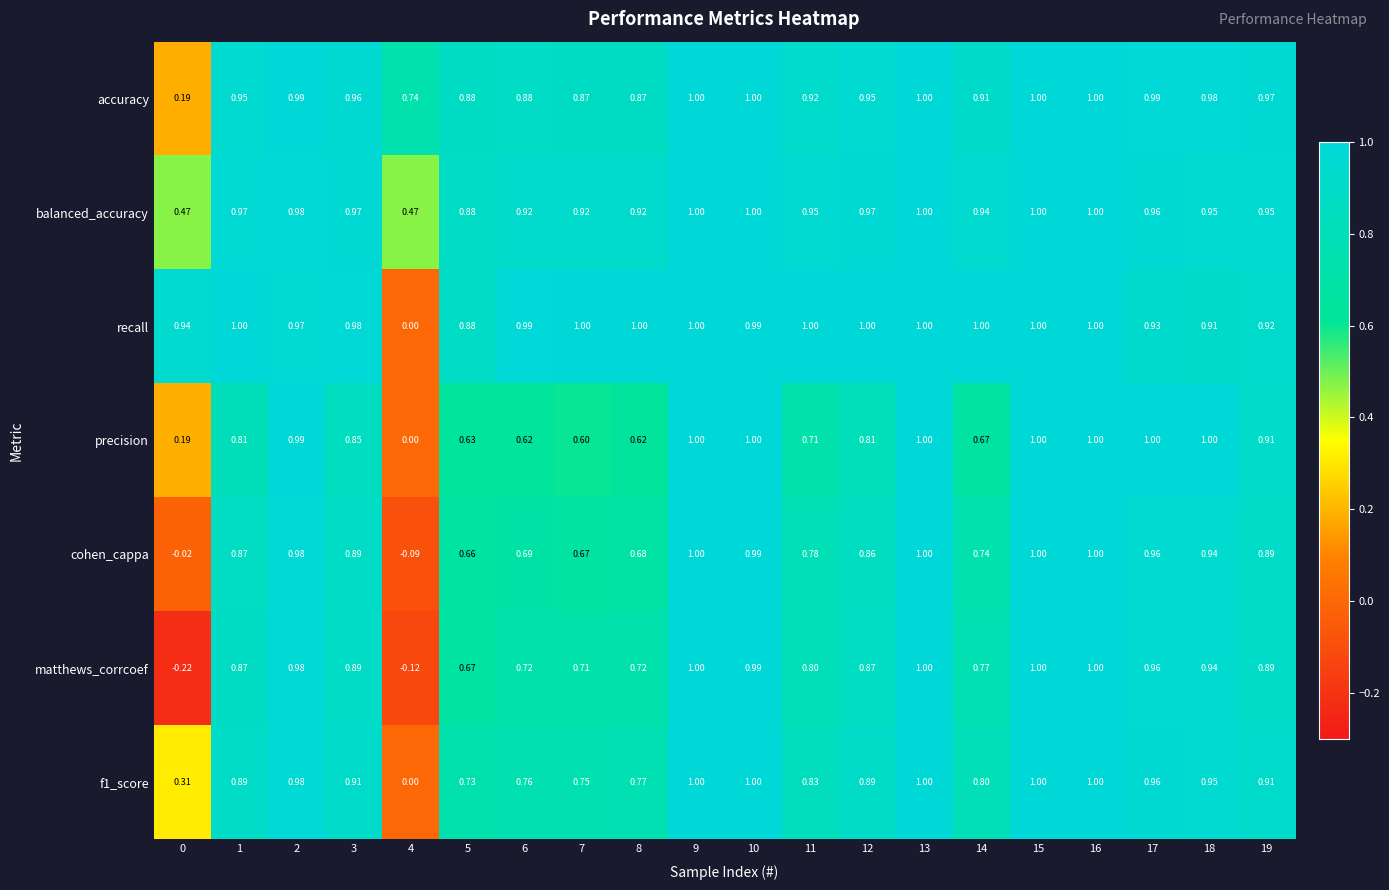

Which series has the largest total across all categories?

recall